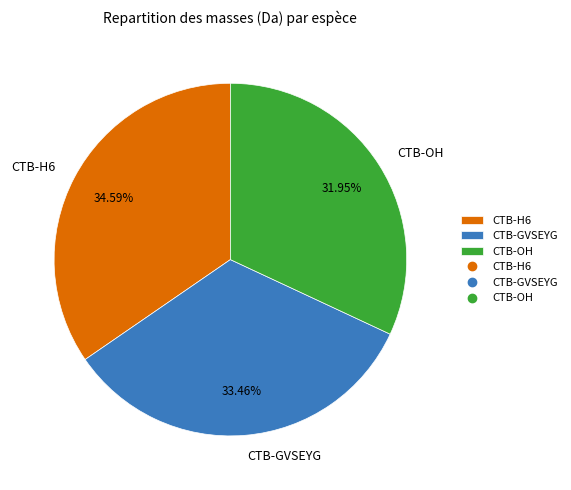

What is the ratio of the value at CTB-OH to the value at CTB-H6?

0.9